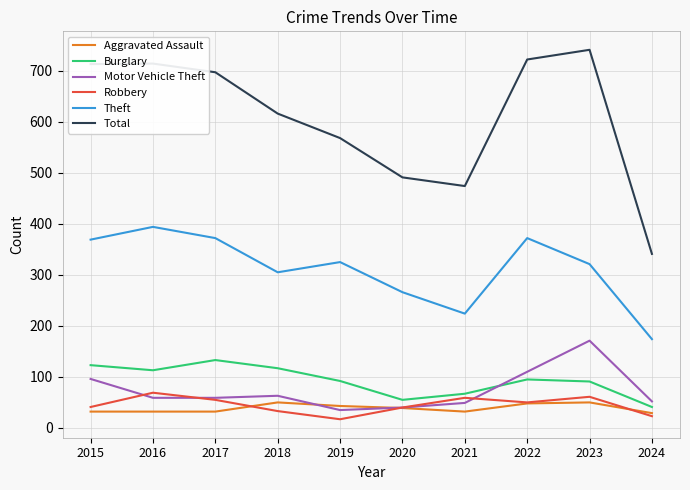

What value does the Theft series have at 2017?

372